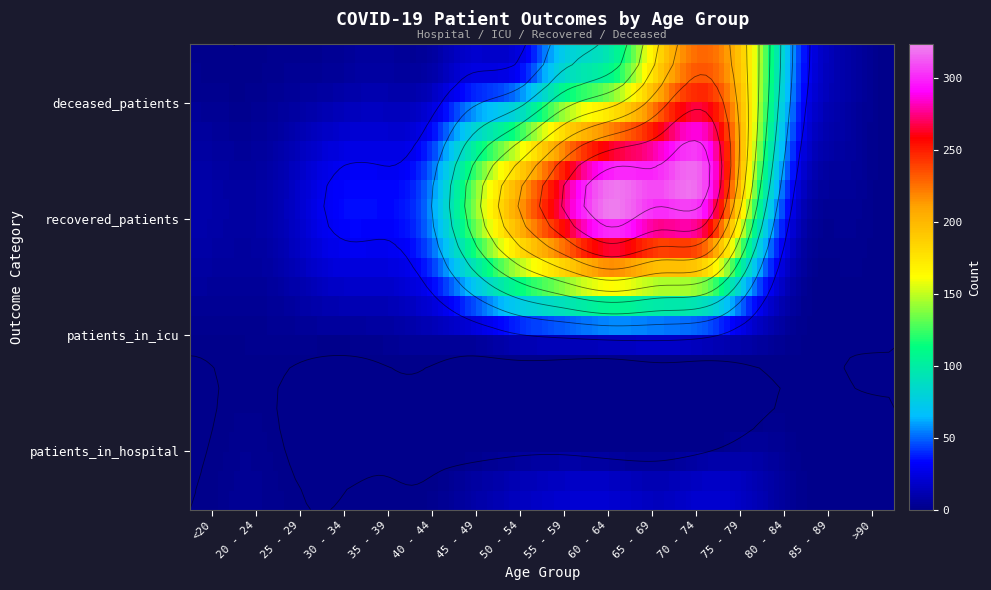

Is it true that 30 - 34 equals -19 at 1?

False